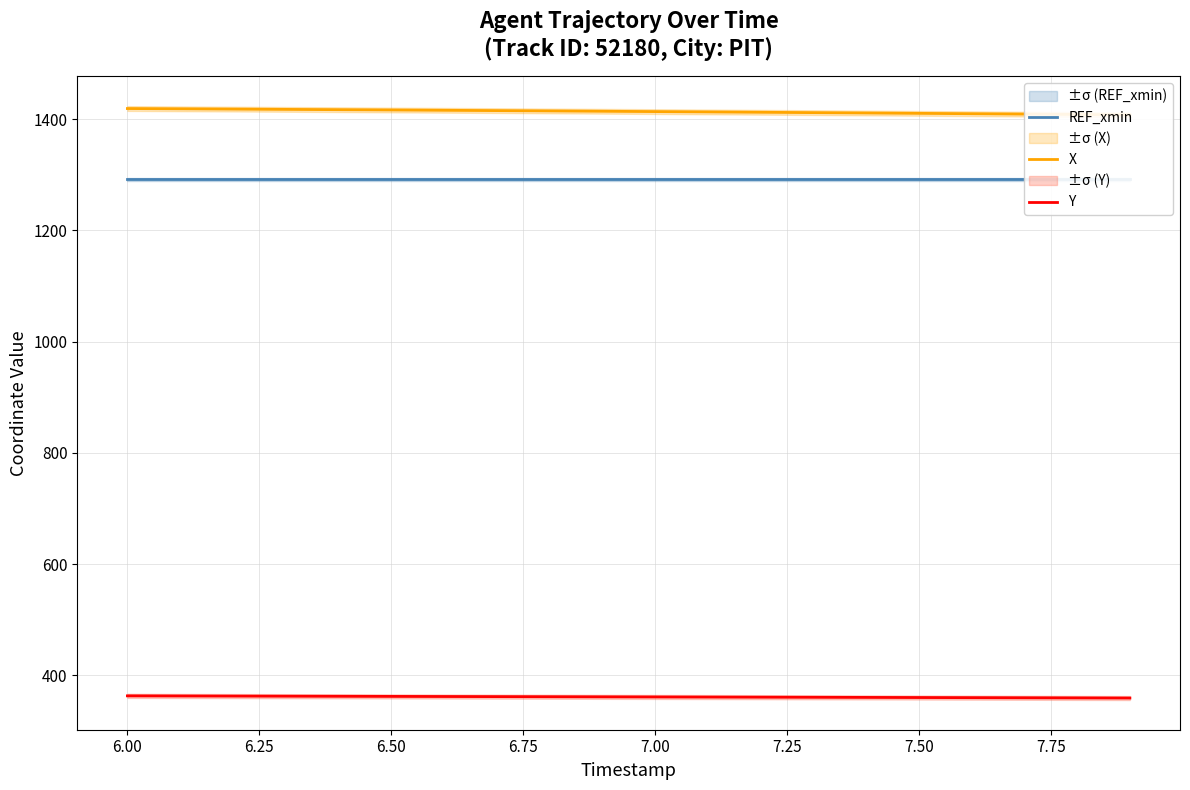

What are all the series names shown in the legend?

REF_xmin, X, Y